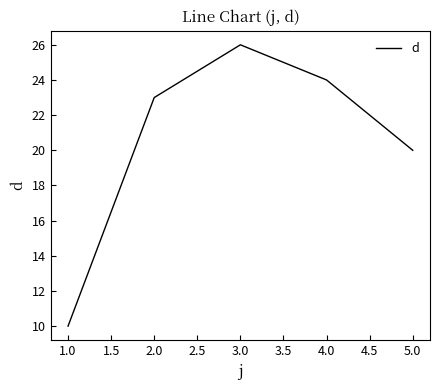

Rank the categories by value from highest to lowest.

3.0, 4.0, 2.0, 5.0, 1.0